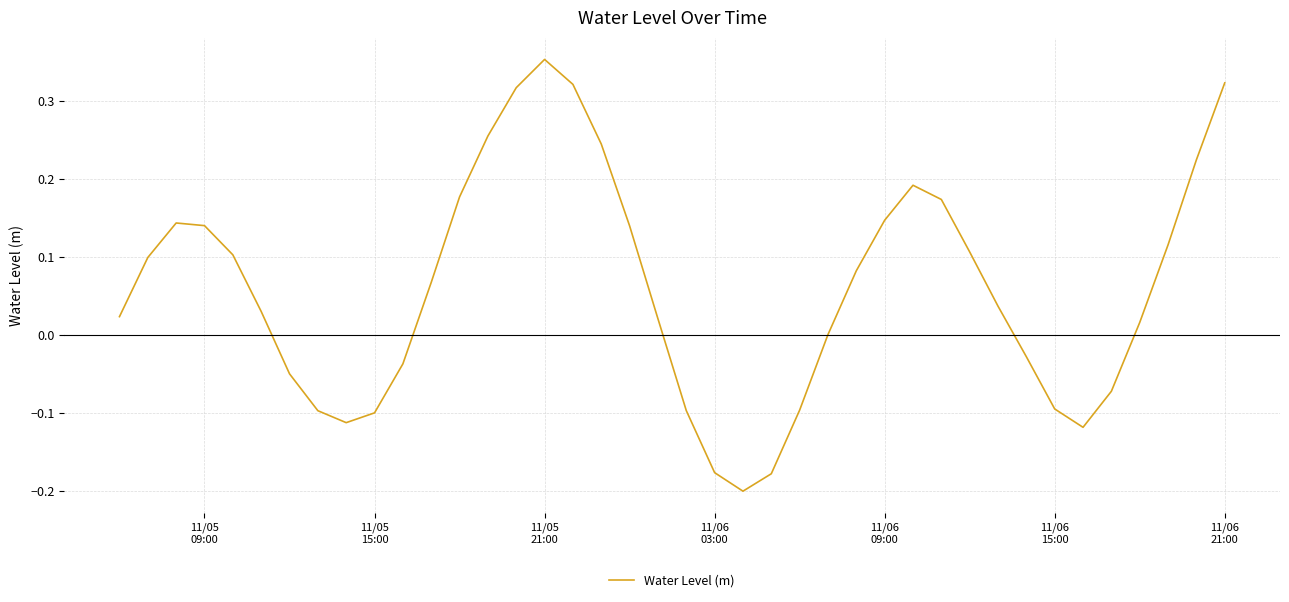

What is the difference between the maximum and minimum values?

0.6